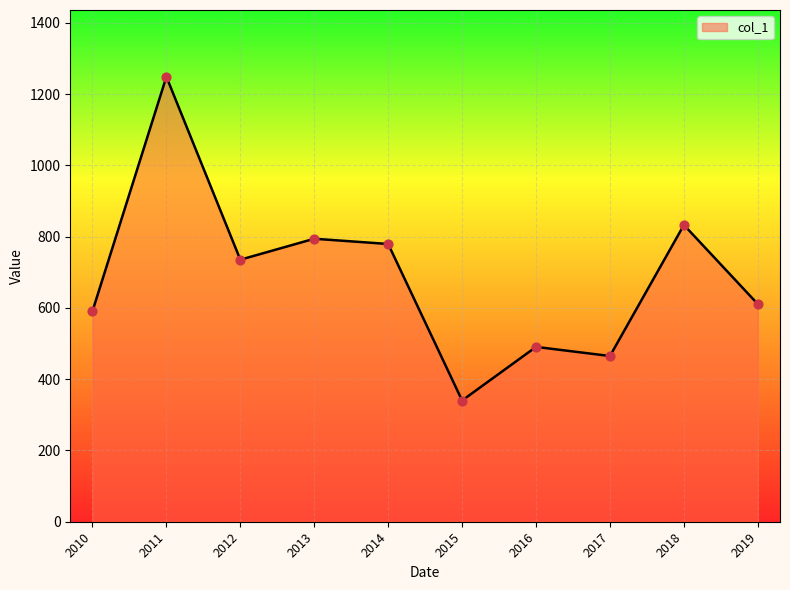

What is the ratio of the value at 2017 to the value at 2019?

0.8